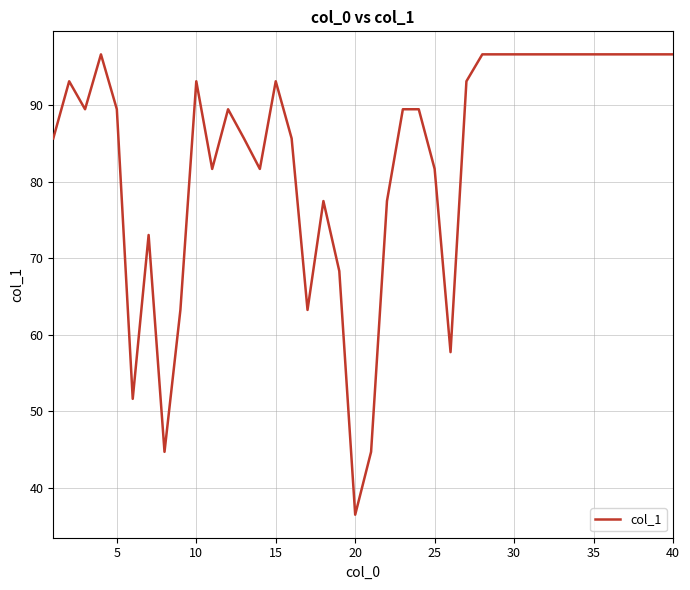

What is the difference between the maximum and minimum values?

60.1